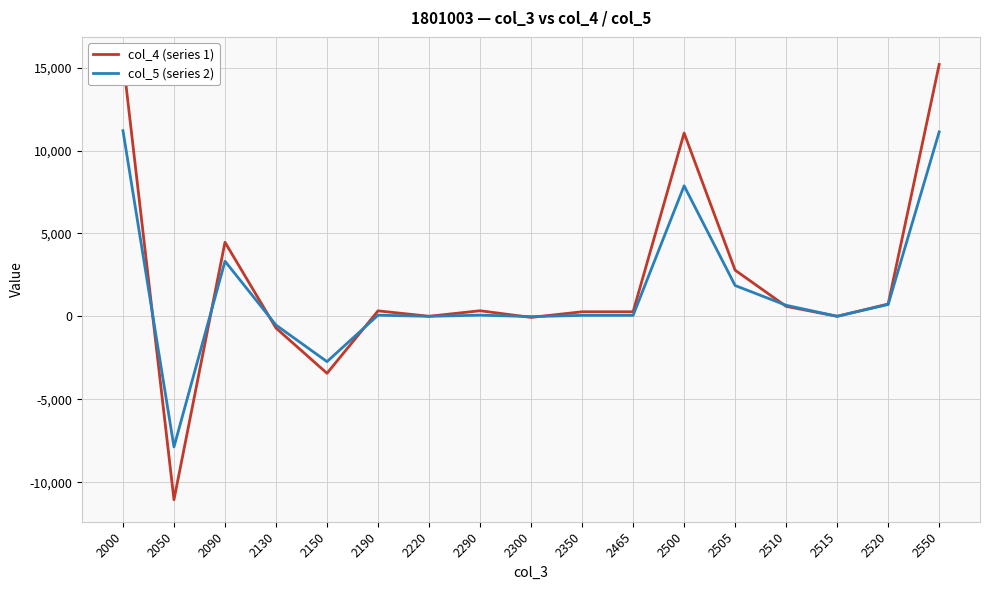

True or false: col_5 (series 2) has more than 2 interior local peaks.

True